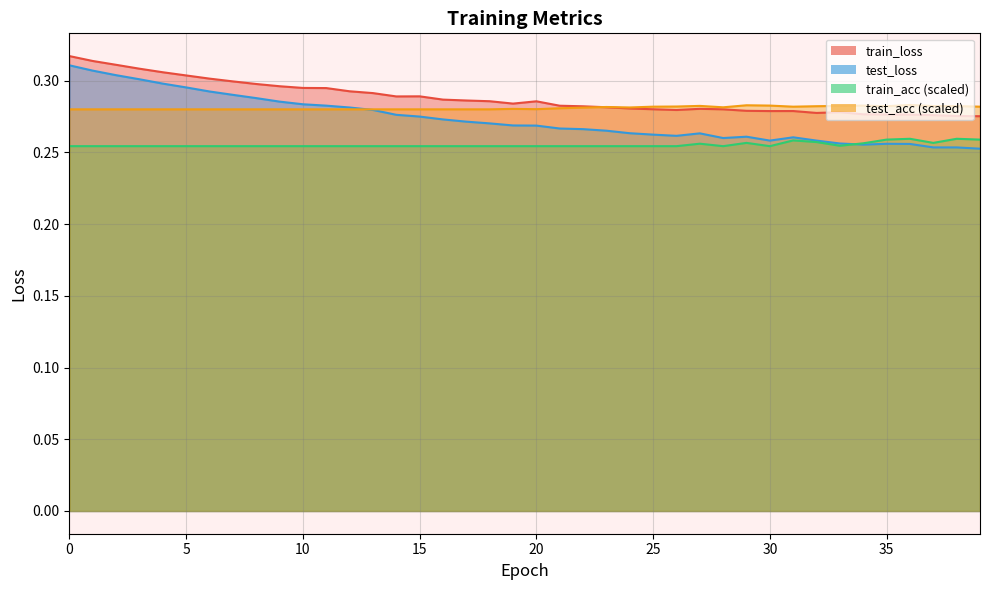

Is it true that test_acc equals 0.4 at 38?

False